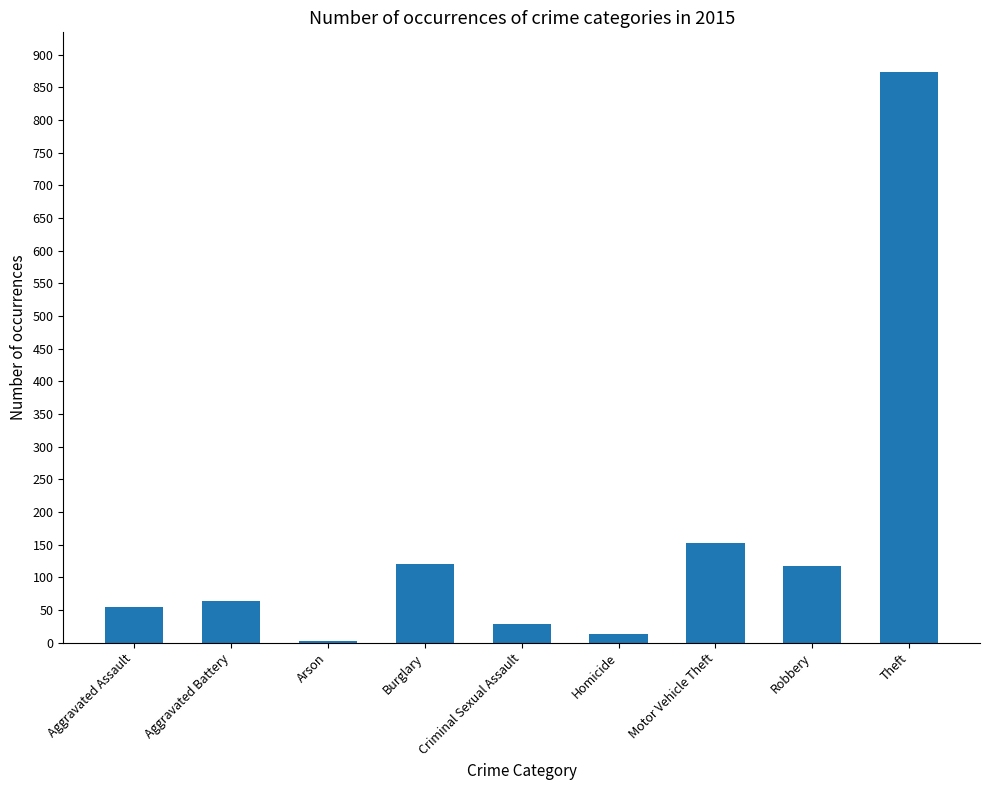

Which has a higher value, Robbery or Homicide?

Robbery